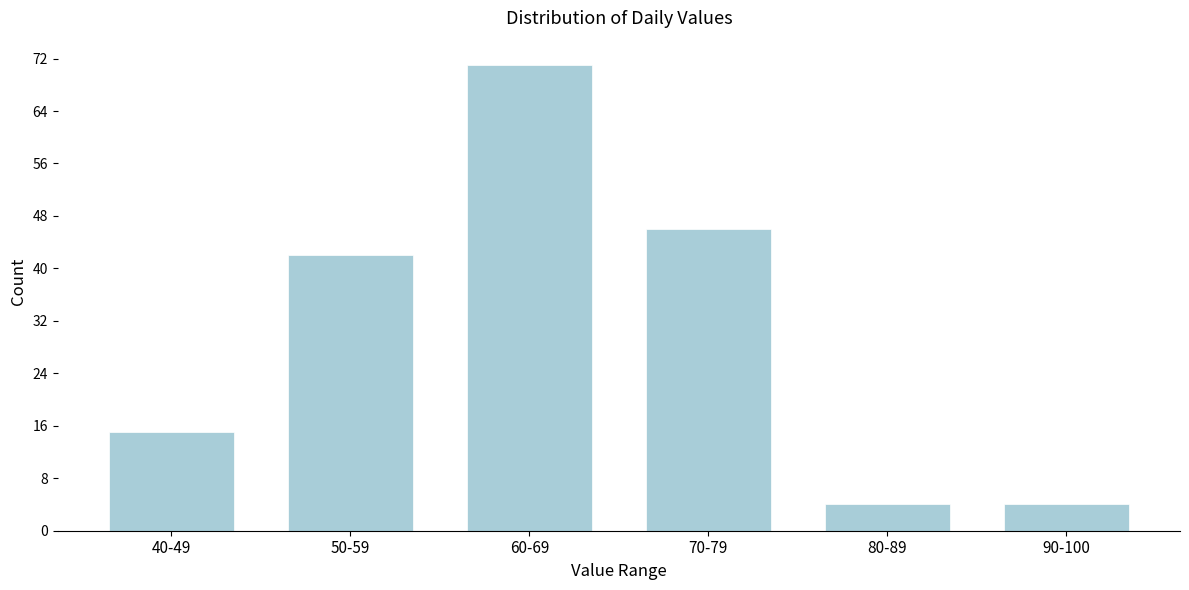

Reading left to right, what are all the values shown in this chart?

40-49=15	50-59=42	60-69=71	70-79=46	80-89=4	90-100=4